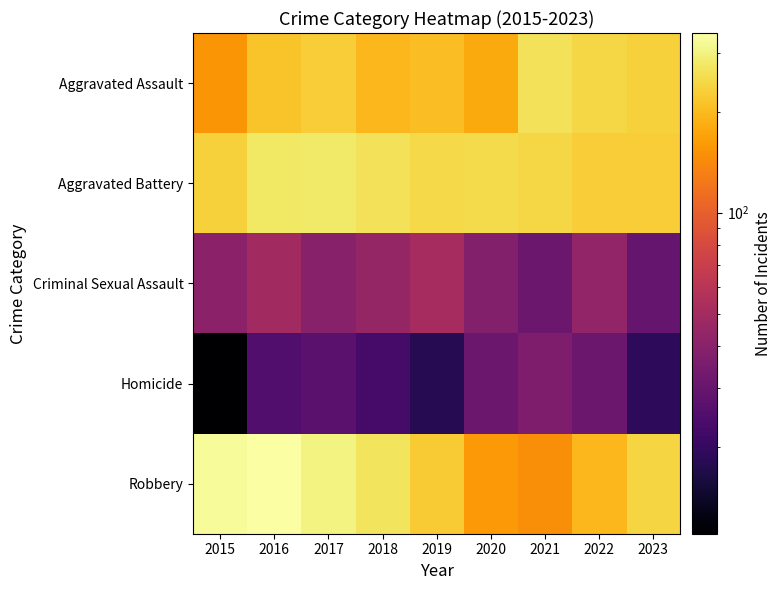

At which category is the sum across all series the highest?

2016